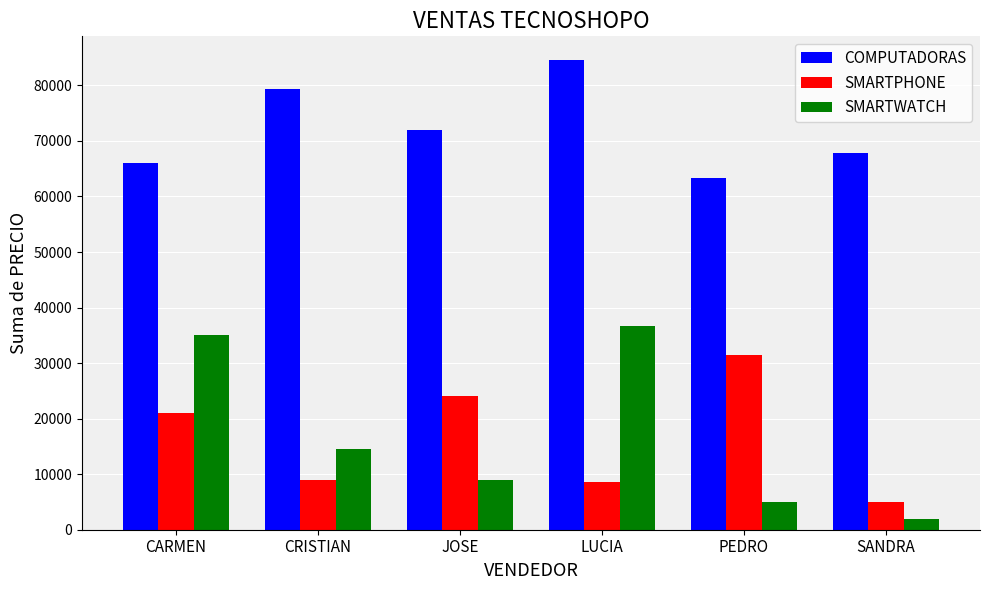

The SMARTPHONE series shows 8550 at LUCIA. True or false?

True